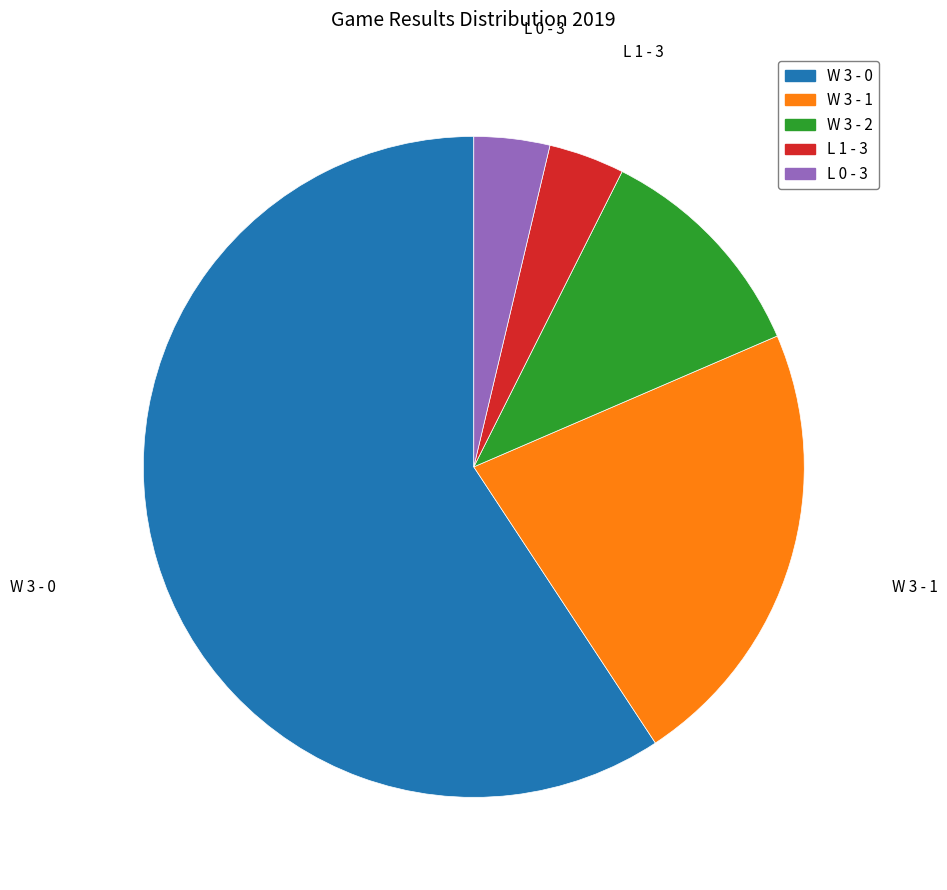

True or false: L 0 - 3 accounts for 4% of the total.

True